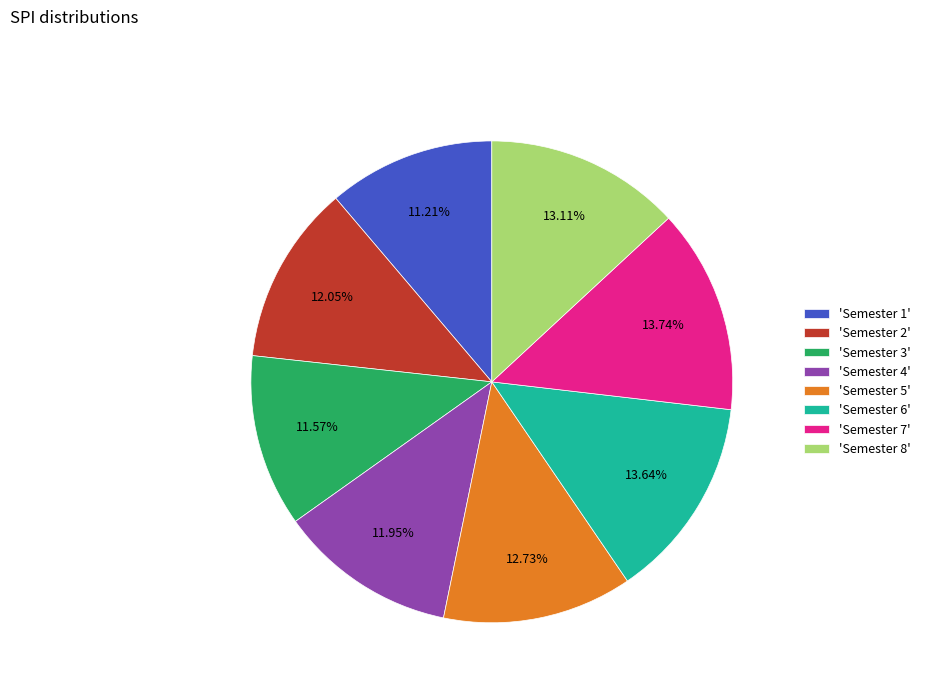

Combined, do 'Semester 3' and 'Semester 2' account for over 50%?

No